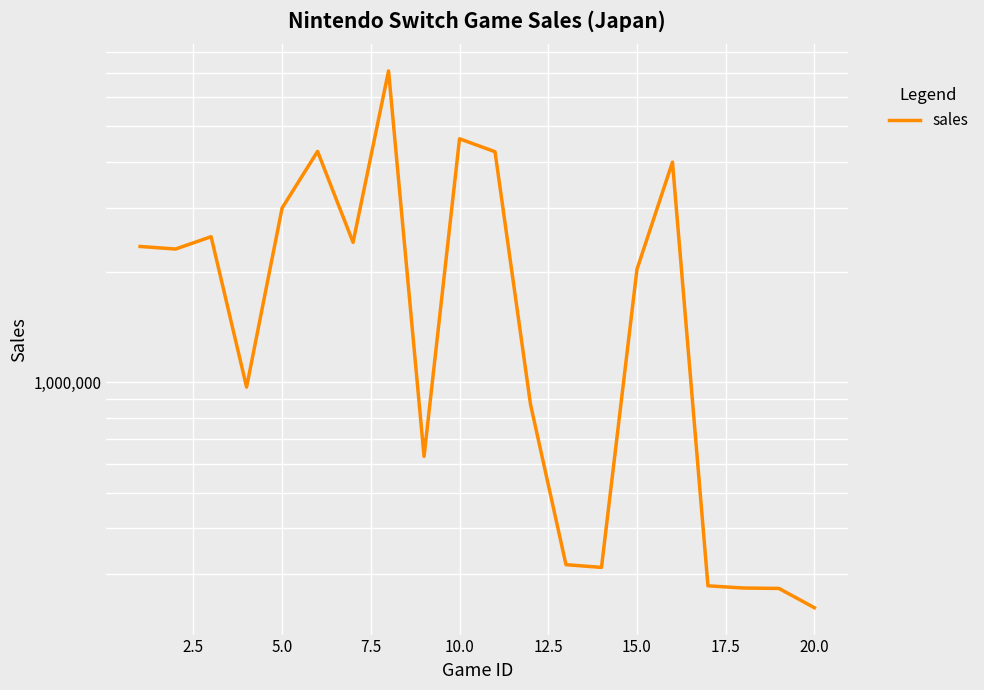

True or false: the data shows 1186458 at 11.

False